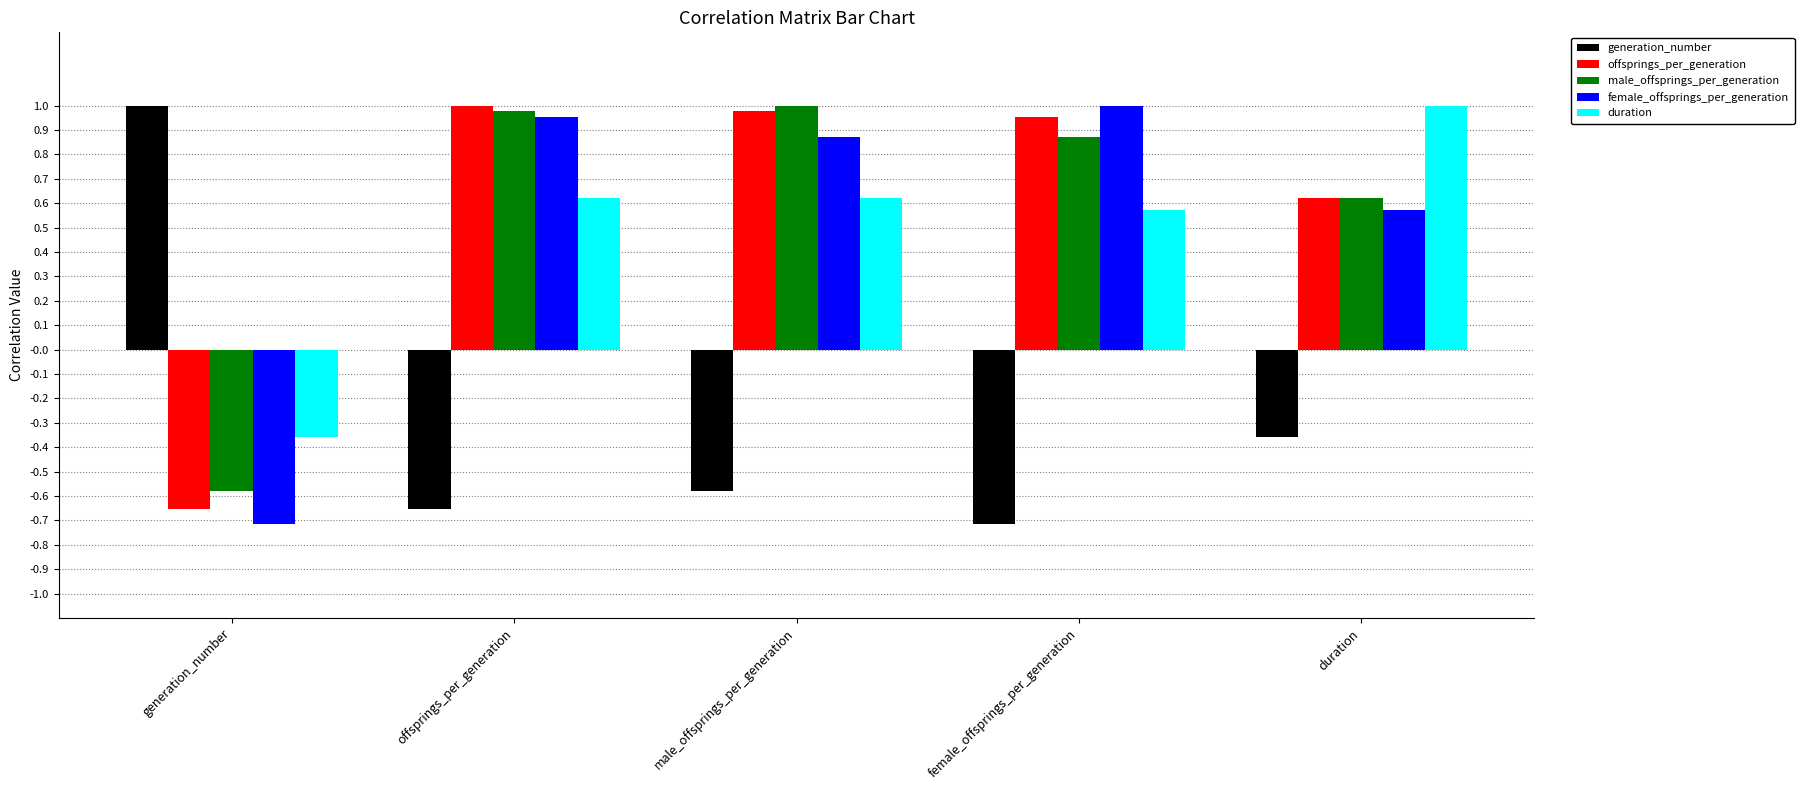

At which label is generation_number closest to 0?

duration